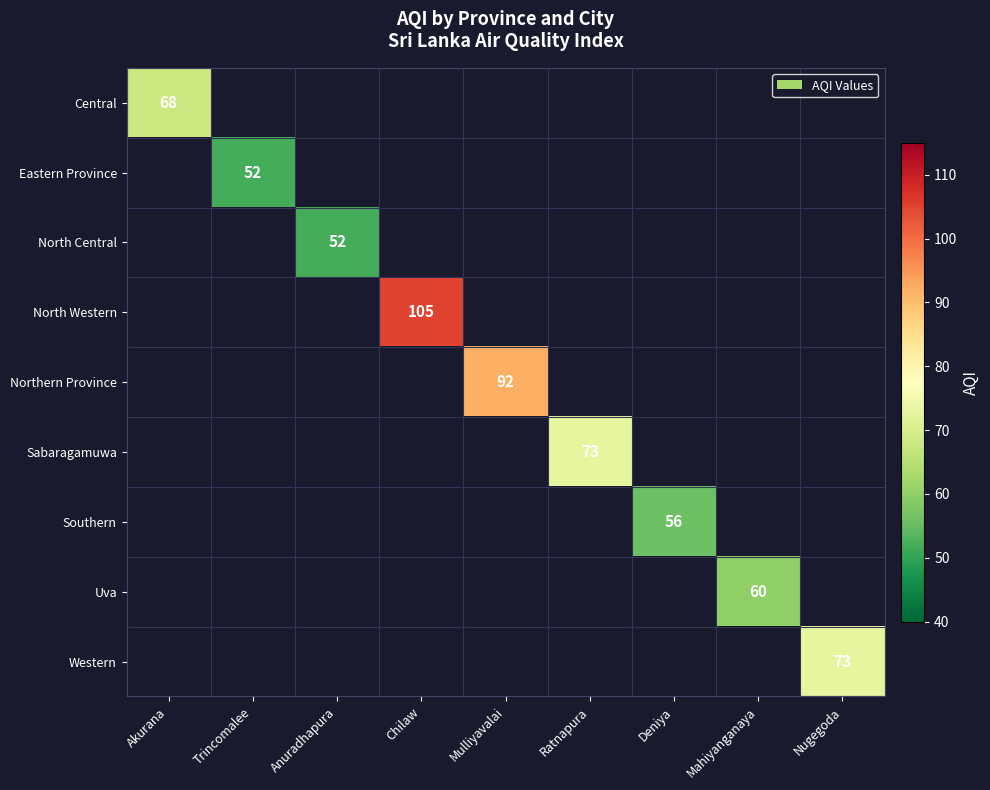

How many categories are shown in the chart?

9